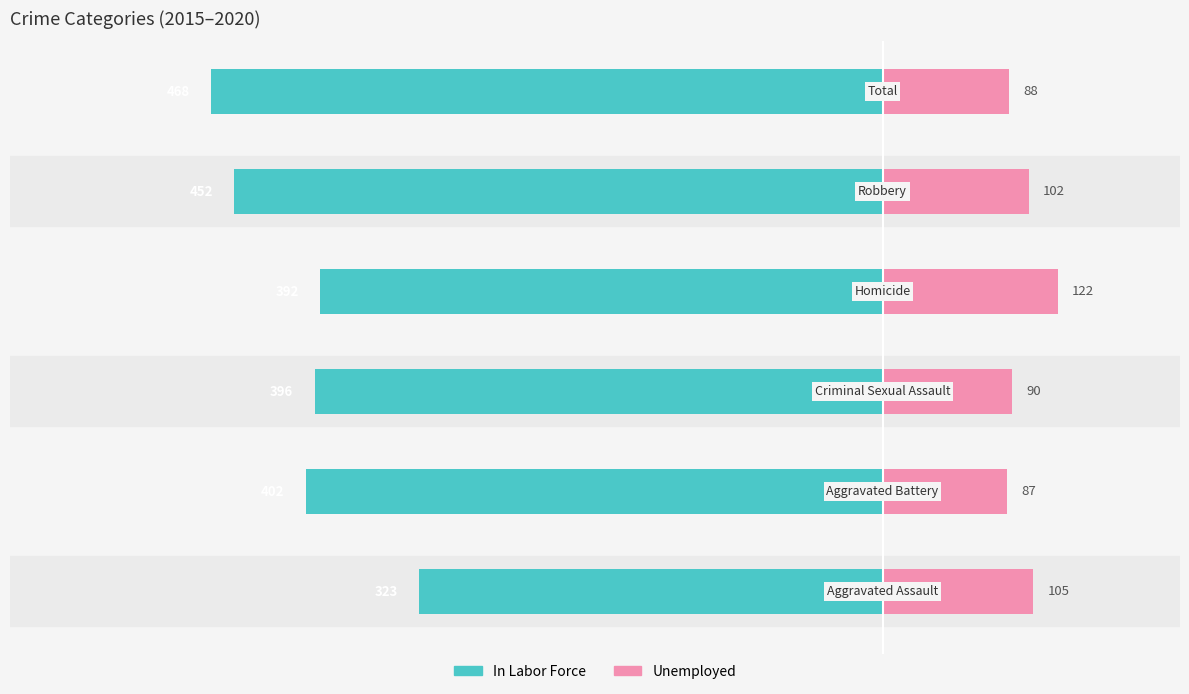

At how many categories does at least one series exceed -222?

6